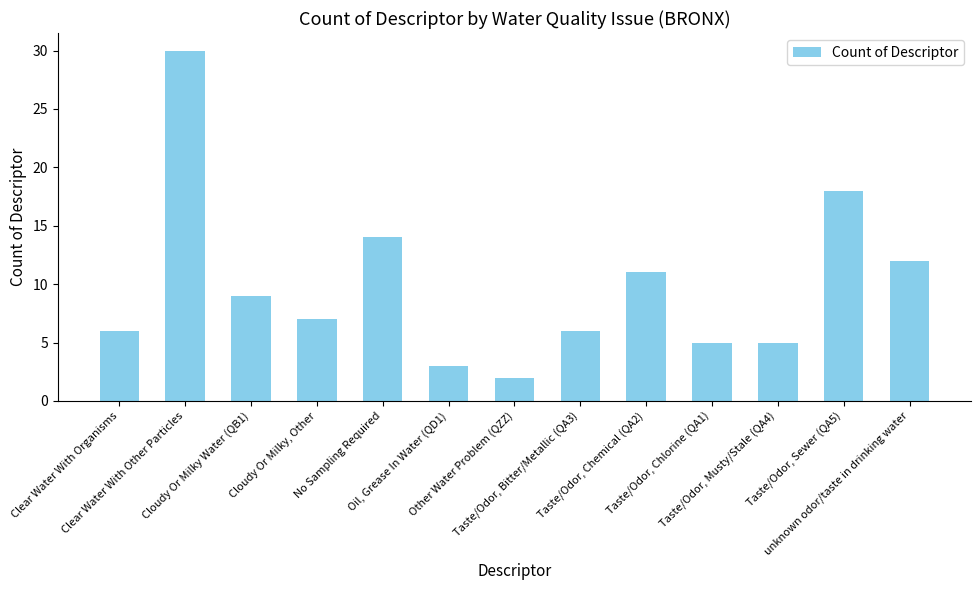

What is the value of the 13th bar from the left?

12